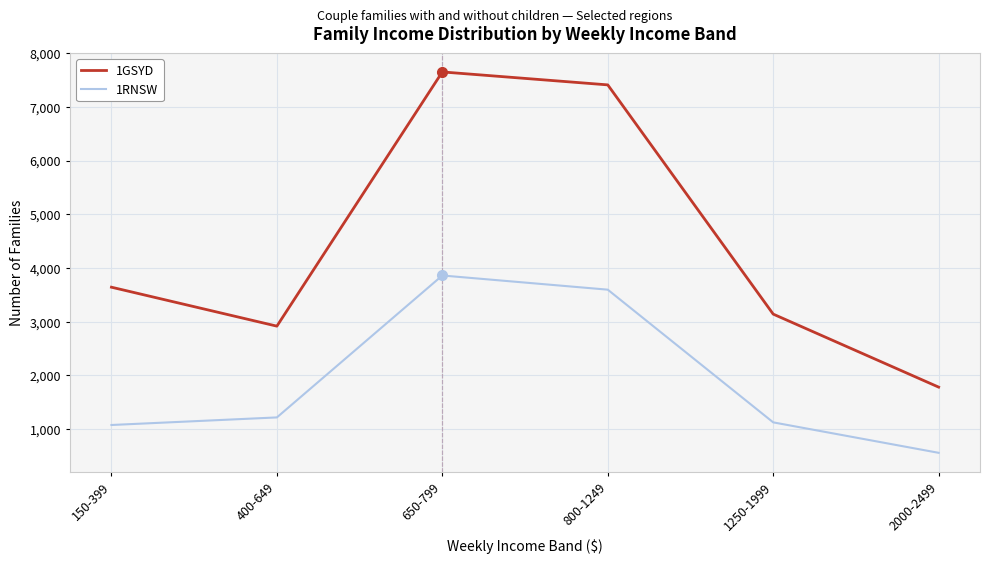

The value of 1GSYD at 800-1249 is 10479. True or false?

False